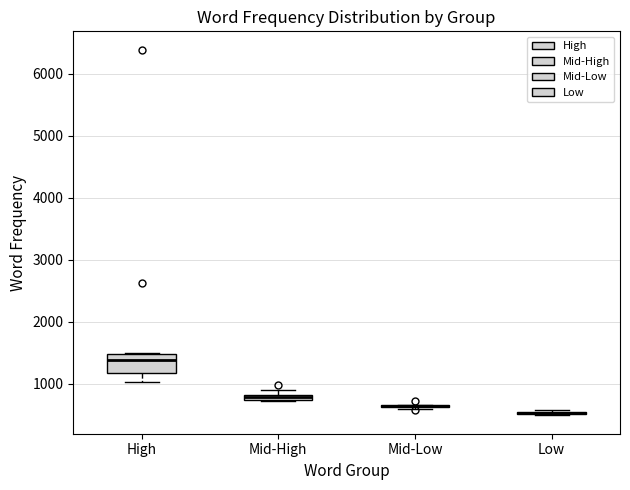

Which box is the tallest, from its lower edge to its upper edge?

High